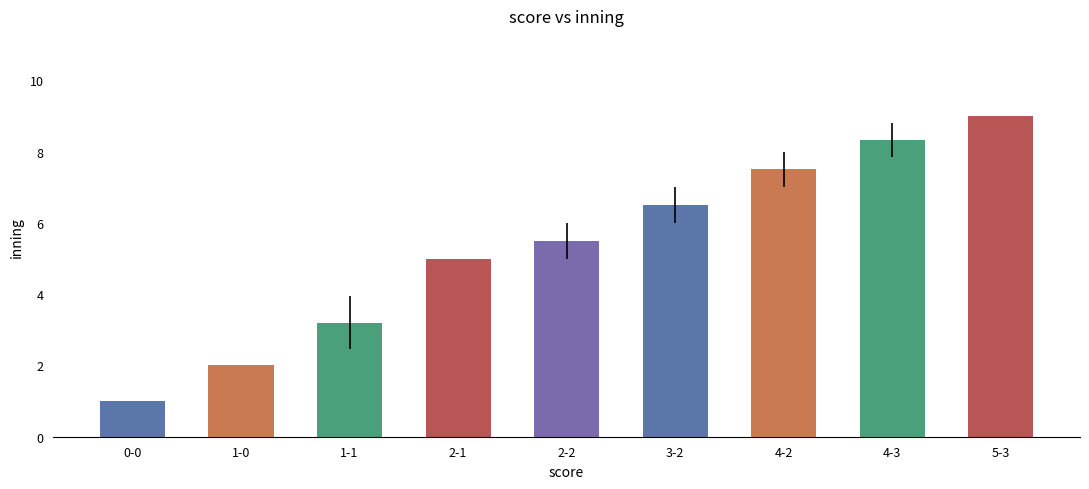

Is it true that the value at 0-0 is 1.0?

True